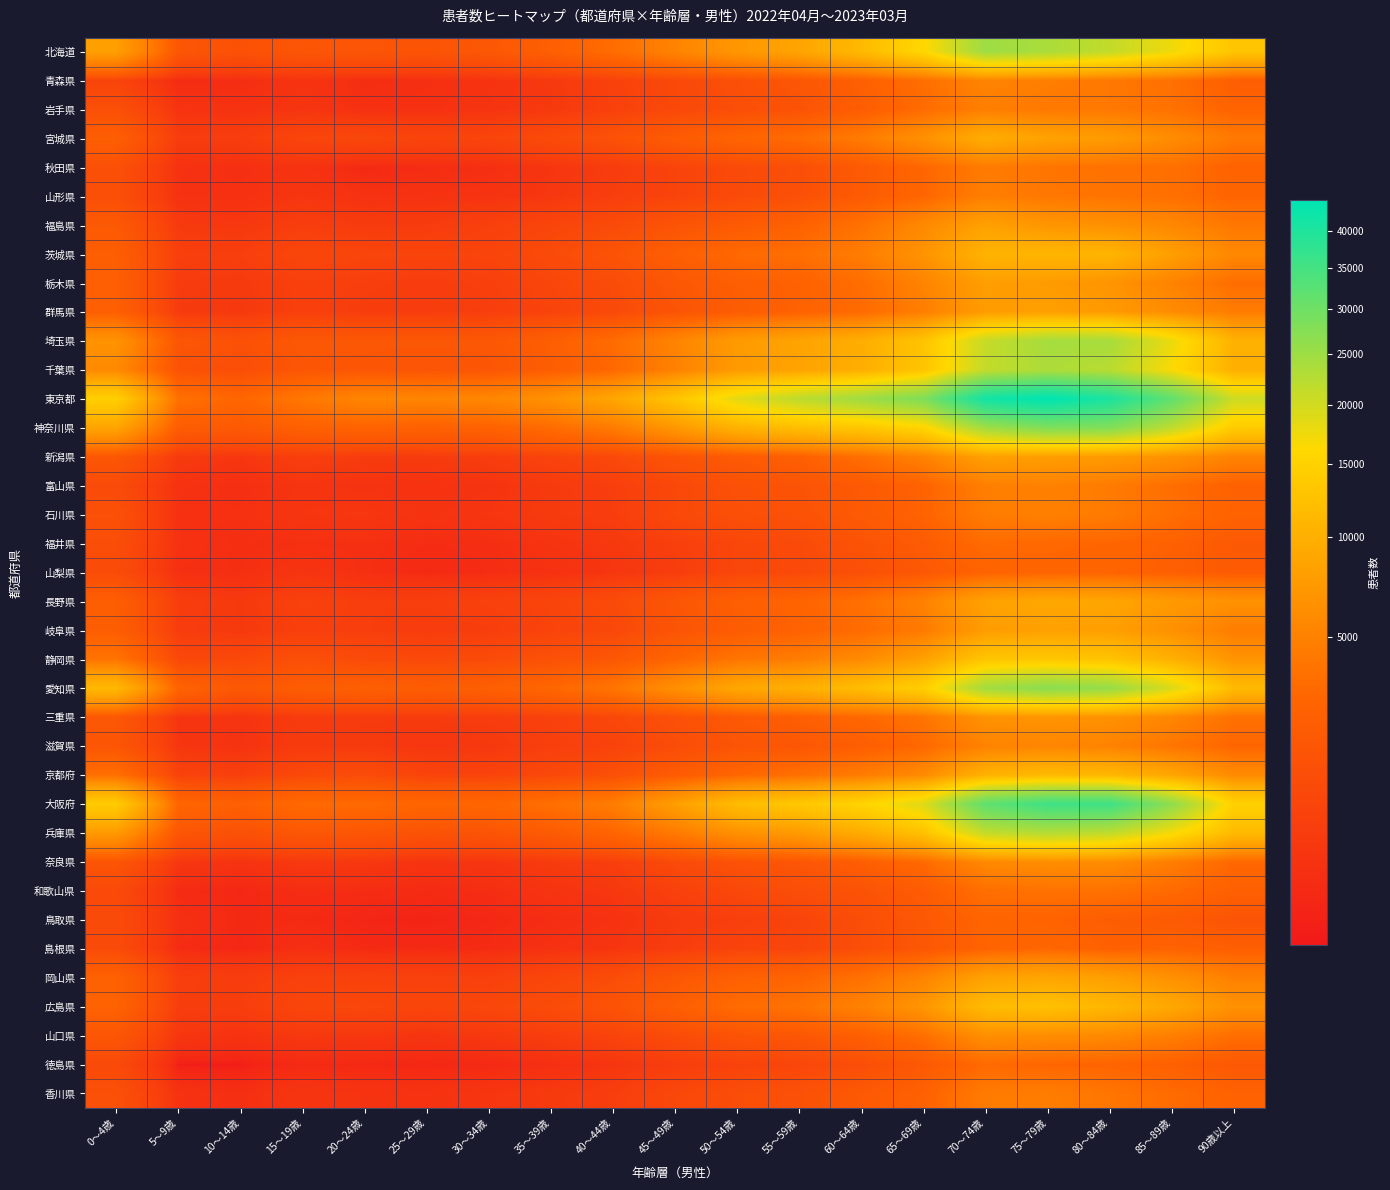

Reading left to right, extract all data points from this chart.

北海道: 0～4歳=7908	5～9歳=1755	10～14歳=1429	15～19歳=1725	20～24歳=1684	25～29歳=1606	30～34歳=1842	35～39歳=2404	40～44歳=3394	45～49歳=5194	50～54歳=7042	55～59歳=8591	60～64歳=11269	65～69歳=15821	70～74歳=24906	75～79歳=23671	80～84歳=21382	85～89歳=17375	90歳以上=12993
青森県: 0～4歳=795	5～9歳=221	10～14歳=236	15～19歳=336	20～24歳=243	25～29歳=267	30～34歳=325	35～39歳=455	40～44歳=704	45～49歳=991	50～54歳=1350	55～59歳=1786	60～64歳=2492	65～69歳=3493	70～74歳=5309	75～79歳=4725	80～84歳=4235	85～89歳=3703	90歳以上=2346
岩手県: 0～4歳=1316	5～9歳=340	10～14歳=319	15～19歳=369	20～24歳=285	25～29歳=292	30～34歳=347	35～39歳=450	40～44歳=687	45～49歳=978	50～54歳=1255	55～59歳=1547	60～64歳=2266	65～69歳=3319	70～74歳=4827	75～79歳=4267	80～84歳=4270	85～89歳=3744	90歳以上=2789
宮城県: 0～4歳=2359	5～9歳=542	10～14歳=567	15～19歳=852	20～24歳=926	25～29歳=797	30～34歳=826	35～39歳=1079	40～44歳=1451	45～49歳=2138	50～54歳=2797	55～59歳=3364	60～64歳=4521	65～69歳=6406	70～74歳=9637	75～79歳=8366	80～84歳=7563	85～89歳=6023	90歳以上=4329
秋田県: 0～4歳=1365	5～9歳=310	10～14歳=260	15～19歳=322	20～24歳=191	25～29歳=228	30～34歳=255	35～39歳=381	40～44歳=539	45～49歳=783	50～54歳=1059	55～59歳=1276	60～64歳=2031	65～69歳=3007	70～74歳=4509	75～79歳=4006	80～84歳=3739	85～89歳=3646	90歳以上=2683
山形県: 0～4歳=1286	5～9歳=303	10～14歳=282	15～19歳=388	20～24歳=306	25～29歳=311	30～34歳=338	35～39歳=415	40～44歳=594	45～49歳=785	50～54歳=1082	55～59歳=1359	60～64歳=2086	65～69歳=2980	70～74歳=4757	75～79歳=4219	80～84歳=3912	85～89歳=3640	90歳以上=2882
福島県: 0～4歳=1959	5～9歳=474	10～14歳=421	15～19歳=600	20～24歳=506	25～29歳=518	30～34歳=664	35～39歳=850	40～44歳=1089	45～49歳=1594	50～54歳=2039	55～59歳=2587	60～64歳=3749	65～69歳=5645	70～74歳=8177	75～79歳=6937	80～84歳=6402	85～89歳=5517	90歳以上=4184
茨城県: 0～4歳=2333	5～9歳=641	10～14歳=603	15～19歳=894	20～24歳=848	25～29歳=808	30～34歳=820	35～39歳=1087	40～44歳=1578	45～49歳=2368	50～54歳=3174	55～59歳=3591	60～64歳=4653	65～69歳=6700	70～74歳=10425	75～79歳=10786	80～84歳=10635	85～89歳=7911	90歳以上=5576
栃木県: 0～4歳=2409	5～9歳=530	10～14歳=469	15～19歳=659	20～24歳=616	25～29歳=543	30～34歳=649	35～39歳=886	40～44歳=1159	45～49歳=1822	50～54歳=2402	55～59歳=2619	60～64歳=3464	65～69歳=5161	70～74歳=7879	75～79歳=7532	80～84歳=6783	85～89歳=5084	90歳以上=3487
群馬県: 0～4歳=2429	5～9歳=503	10～14歳=439	15～19歳=653	20～24歳=563	25～29歳=565	30～34歳=594	35～39歳=785	40～44歳=1025	45～49歳=1604	50～54歳=2194	55～59歳=2644	60～64歳=3295	65～69歳=4703	70～74歳=7643	75～79歳=8100	80～84歳=7468	85～89歳=5949	90歳以上=4609
埼玉県: 0～4歳=6678	5～9歳=1792	10～14歳=1428	15～19歳=1861	20～24歳=1806	25～29歳=1817	30～34歳=1829	35～39歳=2364	40～44歳=3360	45～49歳=5247	50～54歳=7513	55～59歳=8490	60～64歳=9706	65～69歳=12748	70～74歳=21008	75～79歳=24159	80～84歳=23979	85～89歳=17780	90歳以上=10208
千葉県: 0～4歳=5732	5～9歳=1494	10～14歳=1219	15～19歳=1725	20～24歳=1742	25～29歳=1644	30～34歳=1717	35～39歳=2274	40～44歳=3069	45～49歳=4946	50～54歳=7364	55～59歳=8359	60～64歳=9800	65～69歳=12858	70～74歳=21299	75～79歳=23406	80～84歳=22273	85～89歳=16451	90歳以上=9883
東京都: 0～4歳=14541	5～9歳=3702	10～14歳=2926	15～19歳=4190	20～24歳=5365	25～29歳=5293	30～34歳=5447	35～39歳=6511	40～44歳=8723	45～49歳=12766	50～54歳=18444	55～59歳=21888	60～64歳=24799	65～69歳=28196	70～74歳=41678	75～79歳=44422	80～84歳=40523	85～89歳=31580	90歳以上=20424
神奈川県: 0～4歳=8515	5～9歳=2222	10～14歳=1966	15～19歳=2501	20～24歳=2741	25～29歳=2553	30～34歳=2638	35～39歳=3352	40～44歳=4488	45～49歳=7087	50～54歳=10275	55～59歳=11994	60～64歳=13137	65～69歳=15446	70～74歳=24659	75～79歳=28130	80～84歳=27874	85～89歳=21697	90歳以上=13902
新潟県: 0～4歳=1822	5～9歳=488	10～14歳=399	15～19歳=620	20～24歳=510	25～29歳=507	30～34歳=562	35～39歳=776	40～44歳=1010	45～49歳=1581	50～54歳=2046	55～59歳=2468	60～64歳=3591	65～69歳=5079	70～74歳=8159	75～79歳=7820	80～84歳=7478	85～89歳=6551	90歳以上=5175
富山県: 0～4歳=1080	5～9歳=317	10～14歳=252	15～19歳=357	20～24歳=329	25～29歳=310	30～34歳=330	35～39歳=478	40～44歳=608	45～49歳=966	50～54歳=1420	55～59歳=1607	60～64歳=1980	65～69歳=2701	70～74歳=4779	75～79歳=5042	80～84歳=4498	85～89歳=3507	90歳以上=2575
石川県: 0～4歳=1385	5～9歳=284	10～14歳=281	15～19歳=388	20～24歳=411	25～29歳=329	30～34歳=390	35～39歳=489	40～44歳=572	45～49歳=1004	50～54歳=1327	55～59歳=1472	60～64歳=2064	65～69歳=2701	70～74歳=4587	75～79歳=4893	80～84歳=4498	85～89歳=3538	90歳以上=2705
福井県: 0～4歳=1231	5～9歳=308	10～14歳=239	15～19歳=271	20～24歳=270	25～29歳=232	30～34歳=242	35～39歳=346	40～44歳=441	45～49歳=638	50～54歳=897	55～59歳=1075	60～64歳=1543	65～69歳=2104	70～74歳=3298	75～79歳=3108	80～84歳=2981	85～89歳=2564	90歳以上=1954
山梨県: 0～4歳=1127	5～9歳=271	10～14歳=256	15～19歳=357	20～24歳=262	25～29歳=201	30～34歳=234	35～39歳=297	40～44歳=388	45～49歳=549	50～54歳=897	55～59歳=1047	60～64歳=1342	65～69歳=1867	70～74歳=2766	75～79歳=2882	80～84歳=2807	85～89歳=2424	90歳以上=2073
長野県: 0～4歳=2321	5～9歳=595	10～14歳=442	15～19歳=702	20～24歳=591	25～29歳=606	30～34歳=698	35～39歳=817	40～44歳=1104	45～49歳=1732	50～54歳=2432	55～59歳=2788	60～64歳=3676	65～69歳=5045	70～74歳=8275	75～79歳=9050	80～84歳=8683	85～89歳=7420	90歳以上=6534
岐阜県: 0～4歳=2292	5～9歳=552	10～14歳=440	15～19歳=640	20～24歳=599	25～29歳=537	30～34歳=574	35～39歳=775	40～44歳=950	45～49歳=1604	50～54歳=2165	55～59歳=2666	60～64歳=3336	65～69歳=4383	70～74歳=7672	75～79歳=8105	80～84歳=7926	85～89歳=6444	90歳以上=4629
静岡県: 0～4歳=3911	5～9歳=966	10～14歳=986	15～19歳=1316	20～24歳=1100	25～29歳=1012	30～34歳=1101	35～39歳=1456	40～44歳=1818	45～49歳=2900	50～54歳=4036	55～59歳=4660	60～64歳=5881	65～69歳=8155	70～74歳=13035	75～79歳=13337	80～84歳=12762	85～89歳=10067	90歳以上=6735
愛知県: 0～4歳=11073	5～9歳=2745	10～14歳=1842	15～19歳=2246	20～24歳=2455	25～29歳=2249	30～34歳=2414	35～39歳=3000	40～44歳=3999	45～49歳=6293	50～54歳=8847	55～59歳=10070	60～64歳=11815	65～69歳=14503	70～74歳=24434	75～79歳=27067	80～84歳=25764	85～89歳=19226	90歳以上=11440
三重県: 0～4歳=1830	5～9歳=364	10～14歳=347	15～19歳=527	20～24歳=509	25～29歳=517	30～34歳=549	35～39歳=695	40～44歳=926	45～49歳=1403	50～54歳=1962	55～59歳=2430	60～64歳=3061	65～69歳=3997	70～74歳=6627	75～79歳=6810	80～84歳=6563	85～89歳=5453	90歳以上=3752
滋賀県: 0～4歳=1704	5～9歳=392	10～14歳=325	15～19歳=489	20～24歳=477	25～29歳=380	30～34歳=433	35～39歳=619	40～44歳=751	45～49歳=1165	50～54歳=1623	55～59歳=1766	60～64歳=2304	65～69歳=3107	70～74歳=5058	75～79歳=5384	80～84歳=5052	85～89歳=4021	90歳以上=2924
京都府: 0～4歳=3554	5～9歳=744	10～14歳=629	15～19歳=1001	20～24歳=1165	25～29歳=774	30～34歳=770	35～39歳=971	40～44歳=1347	45～49歳=2139	50～54歳=2953	55～59歳=3625	60～64歳=4561	65～69歳=5817	70～74歳=10212	75～79歳=11252	80～84歳=10880	85～89歳=8662	90歳以上=5848
大阪府: 0～4歳=13990	5～9歳=2940	10～14歳=2478	15～19歳=3261	20～24歳=3240	25～29歳=2915	30～34歳=2977	35～39歳=3613	40～44歳=4626	45～49歳=7815	50～54歳=11664	55～59歳=13363	60～64歳=15314	65～69歳=18971	70～74歳=31782	75～79歳=35780	80～84歳=35847	85～89歳=26440	90歳以上=14845
兵庫県: 0～4歳=7327	5～9歳=1746	10～14歳=1384	15～19歳=1787	20～24歳=1749	25～29歳=1492	30～34歳=1600	35～39歳=2076	40～44歳=2873	45～49歳=4363	50～54歳=6414	55～59歳=7437	60～64歳=9503	65～69歳=12363	70～74歳=21350	75～79歳=22769	80～84歳=21633	85～89歳=16865	90歳以上=11305
奈良県: 0～4歳=1696	5～9歳=414	10～14歳=318	15～19歳=458	20～24歳=430	25～29歳=346	30～34歳=370	35～39歳=500	40～44歳=616	45～49歳=1052	50～54歳=1486	55～59歳=1766	60～64歳=2321	65～69歳=3243	70～74歳=5653	75～79歳=6173	80～84歳=6039	85～89歳=4667	90歳以上=3073
和歌山県: 0～4歳=1020	5～9歳=221	10～14歳=180	15～19歳=239	20～24歳=233	25～29歳=210	30～34歳=242	35～39歳=342	40～44歳=427	45～49歳=683	50～54歳=966	55～59歳=1251	60～64歳=1539	65～69歳=2145	70～74歳=3594	75～79歳=3761	80～84歳=3776	85～89歳=3241	90歳以上=2484
鳥取県: 0～4歳=1102	5～9歳=272	10～14歳=197	15～19歳=205	20～24歳=164	25～29歳=156	30～34歳=180	35～39歳=235	40～44歳=307	45～49歳=503	50～54歳=620	55～59歳=807	60～64歳=1217	65～69歳=1875	70～74歳=2849	75～79歳=2749	80～84歳=2247	85～89歳=2091	90歳以上=1617
島根県: 0～4歳=1104	5～9歳=230	10～14歳=174	15～19歳=265	20～24歳=206	25～29歳=200	30～34歳=217	35～39歳=301	40～44歳=381	45～49歳=561	50～54歳=780	55～59歳=837	60～64歳=1266	65～69歳=1801	70～74歳=2764	75～79歳=3051	80～84歳=2571	85～89歳=2700	90歳以上=2392
岡山県: 0～4歳=2569	5～9歳=619	10～14歳=550	15～19歳=688	20～24歳=722	25～29歳=698	30～34歳=675	35～39歳=882	40～44歳=1176	45～49歳=1812	50～54歳=2499	55～59歳=2773	60～64歳=3737	65～69歳=5191	70～74歳=8276	75～79歳=8725	80～84歳=7892	85～89歳=6479	90歳以上=4890
広島県: 0～4歳=2666	5～9歳=574	10～14歳=586	15～19歳=870	20～24歳=922	25～29歳=854	30～34歳=910	35～39歳=1134	40～44歳=1538	45～49歳=2359	50～54歳=3318	55～59歳=3880	60～64歳=5029	65～69歳=6929	70～74歳=11524	75～79歳=12327	80～84歳=10942	85～89歳=8969	90歳以上=6454
山口県: 0～4歳=1755	5～9歳=389	10～14歳=320	15～19歳=435	20～24歳=416	25～29歳=364	30～34歳=440	35～39歳=580	40～44歳=777	45～49歳=1139	50～54歳=1564	55～59歳=1809	60～64歳=2454	65～69歳=3566	70～74歳=6252	75～79歳=6121	80～84歳=5726	85～89歳=4738	90歳以上=3544
徳島県: 0～4歳=1036	5～9歳=138	10～14歳=137	15～19歳=204	20～24歳=187	25～29歳=176	30～34歳=193	35～39歳=259	40～44歳=373	45～49歳=560	50～54歳=743	55～59歳=882	60～64歳=1248	65～69歳=1934	70～74歳=3214	75～79歳=2946	80～84歳=2849	85～89歳=2486	90歳以上=1886
香川県: 0～4歳=1372	5～9歳=309	10～14歳=262	15～19歳=382	20～24歳=342	25～29歳=314	30～34歳=391	35～39歳=469	40～44歳=599	45～49歳=945	50～54歳=1223	55～59歳=1422	60～64歳=1962	65～69歳=2606	70～74歳=4507	75～79歳=4647	80～84歳=4094	85～89歳=3333	90歳以上=2651